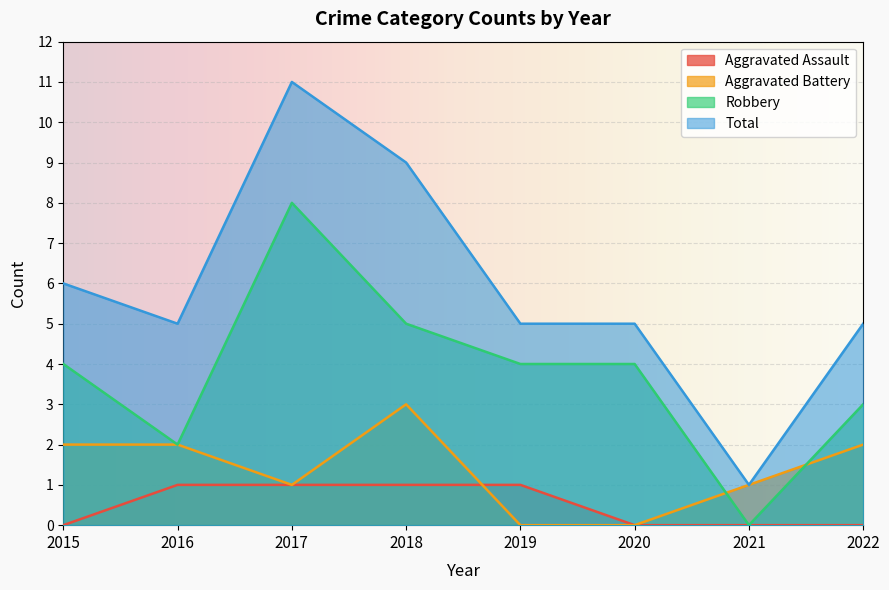

Count the number of data series in this chart.

4